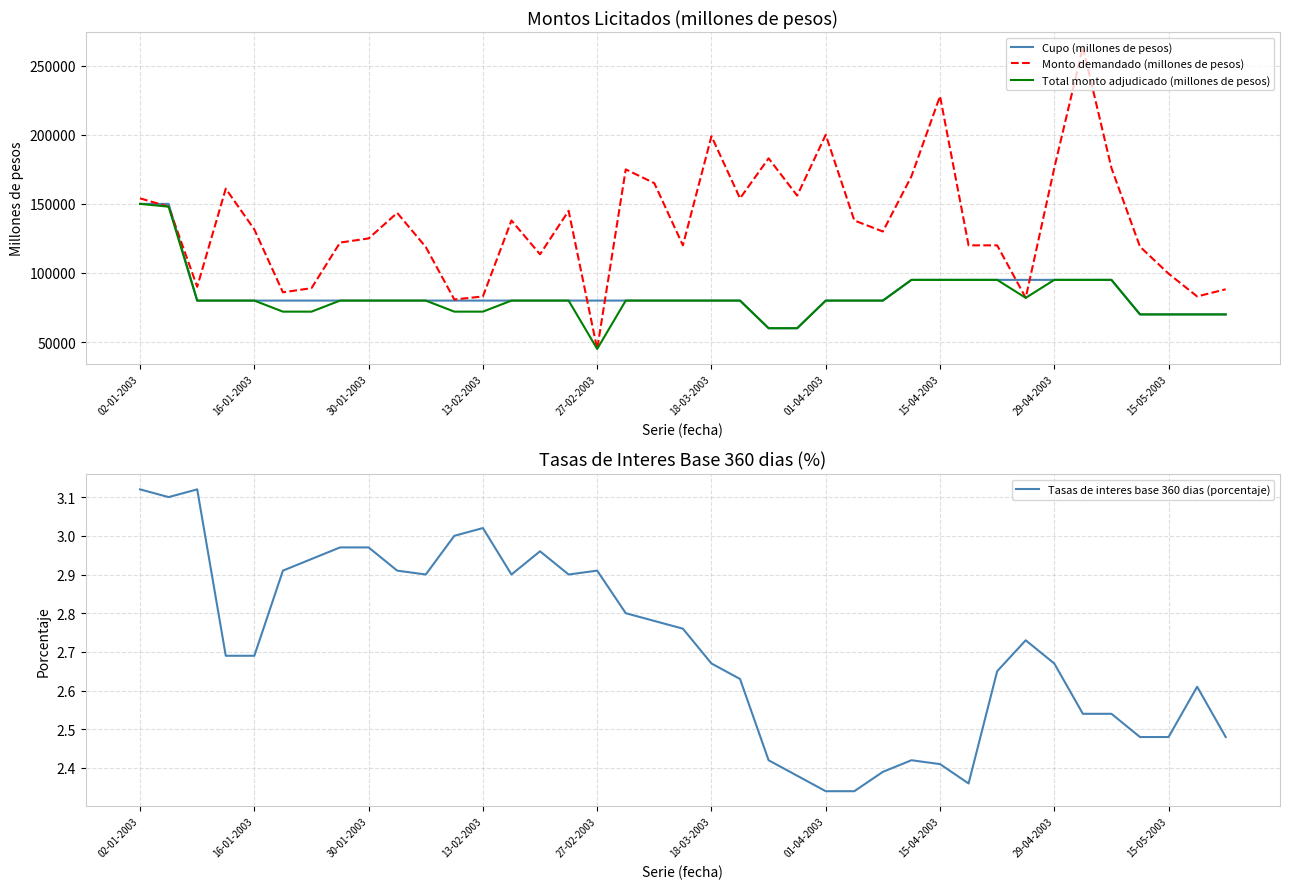

What is the minimum value for Cupo (millones de pesos)?

60000